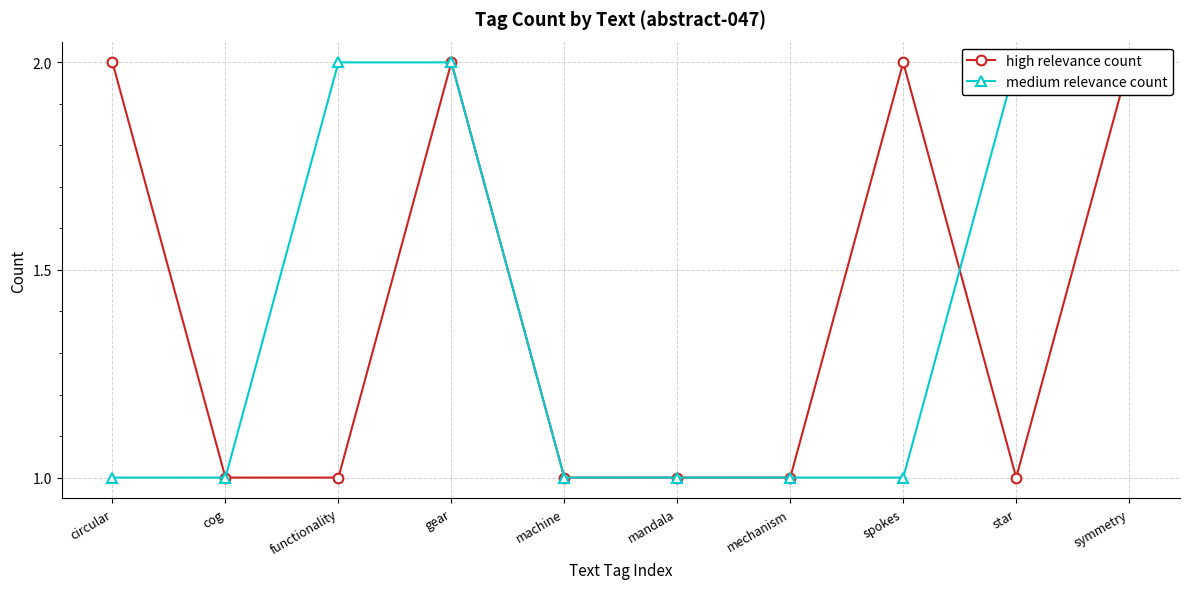

Which series has the largest total across all categories?

high relevance count